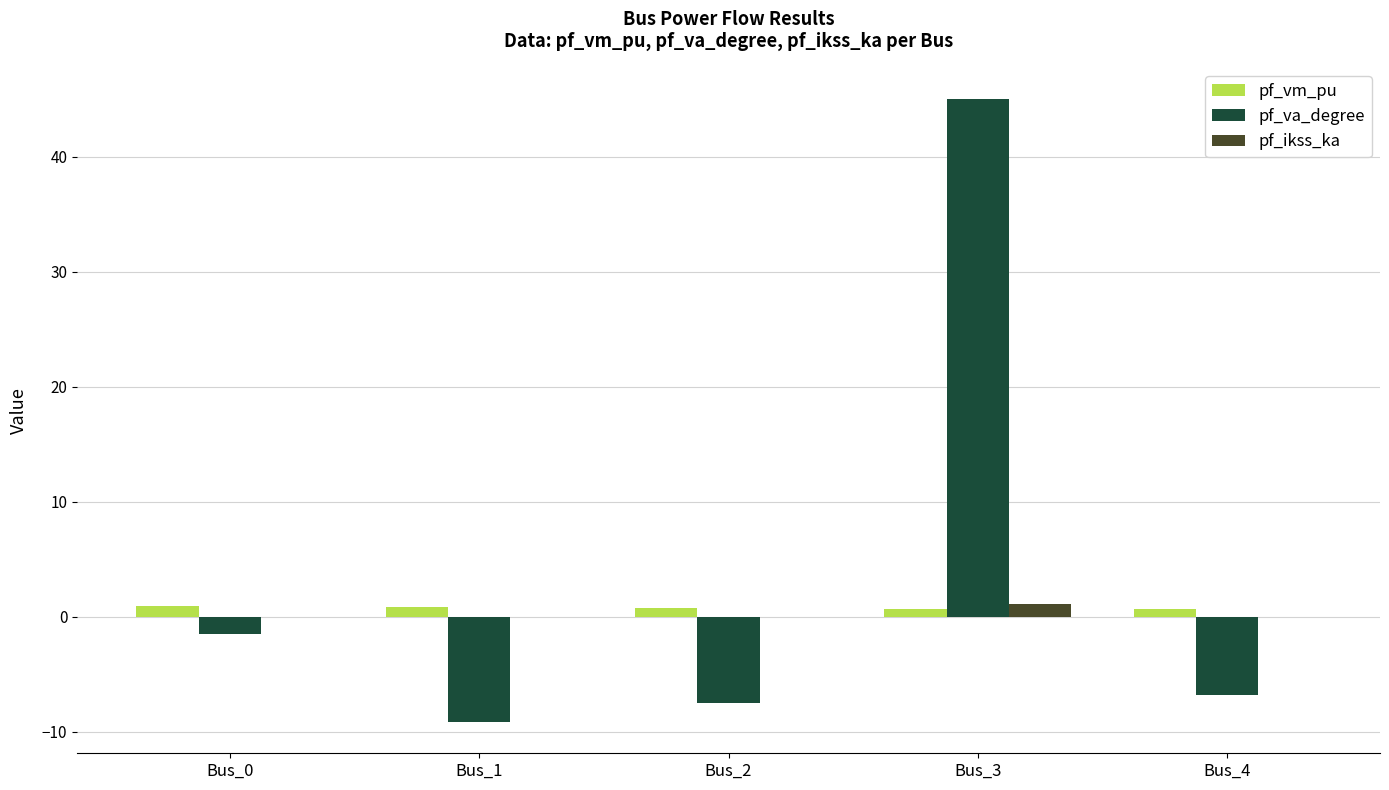

How many groups of bars are there?

5